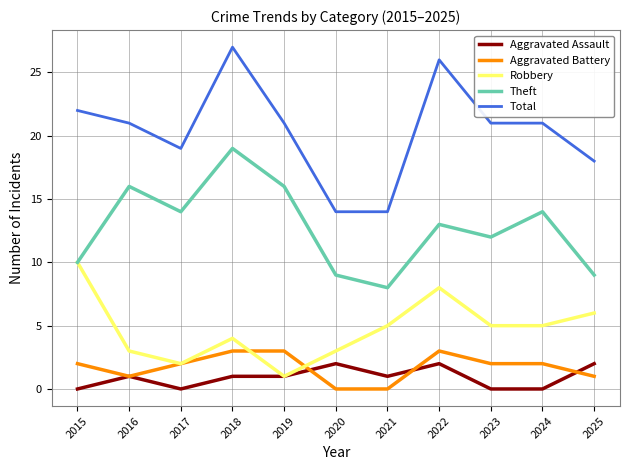

Is it true that Total equals 34 at 2019?

False